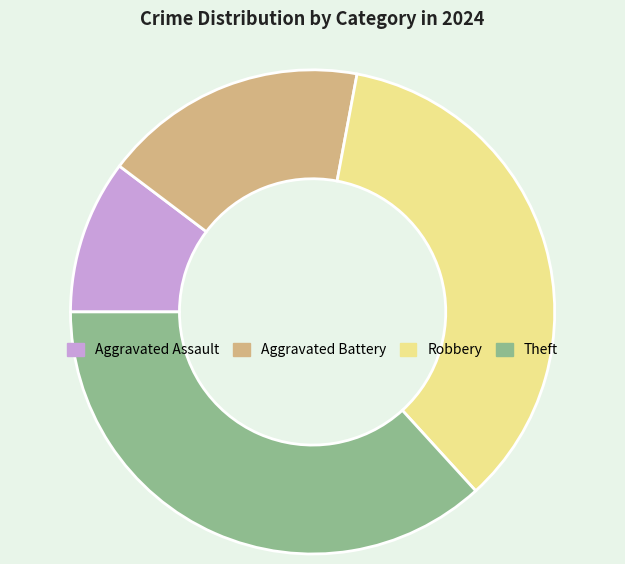

Is it true that Theft is 49% of the pie?

False